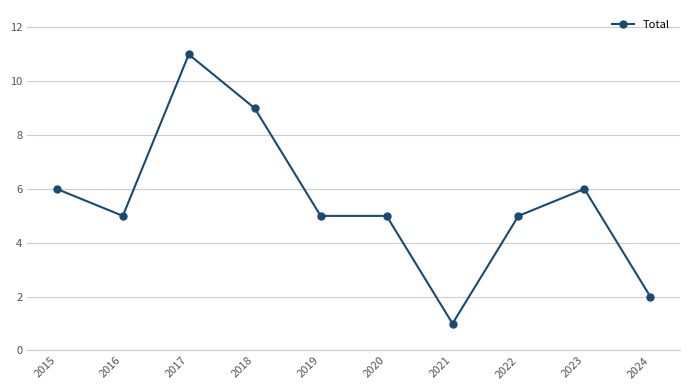

What is the difference between the maximum and minimum values?

10